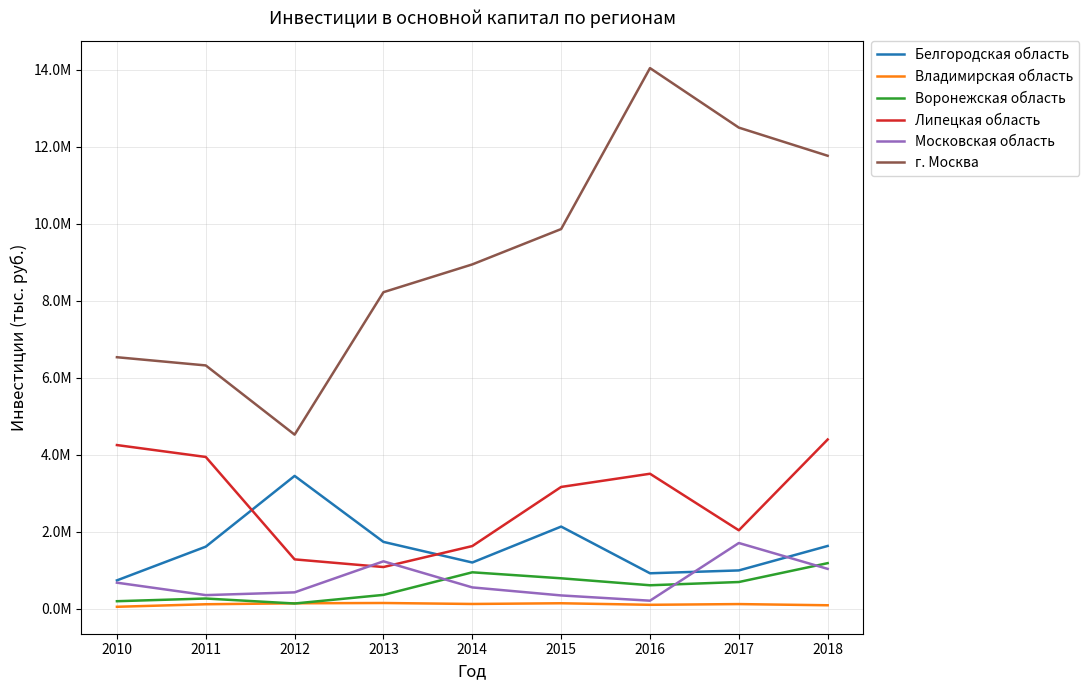

What is the difference between the maximum and minimum values in the Воронежская область series?

1047722.0